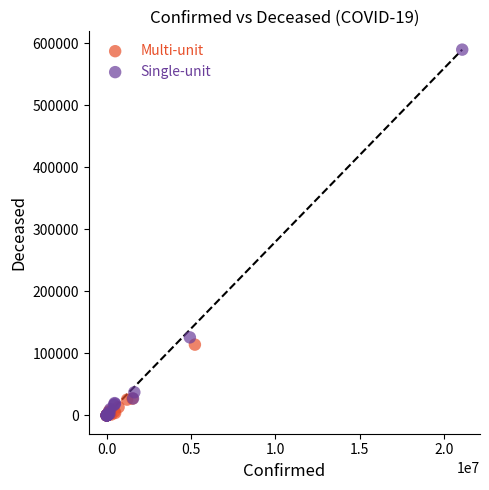

Which series reaches the maximum Y coordinate?

Single-unit